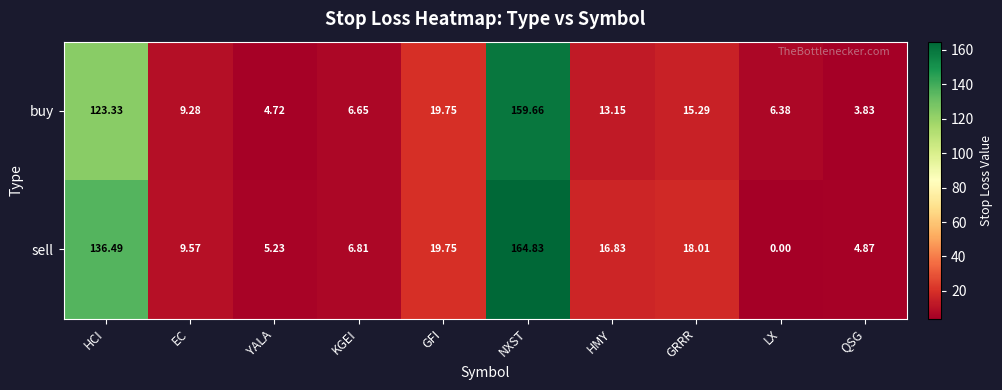

List the series in order of their overall mean, lowest first.

buy, sell